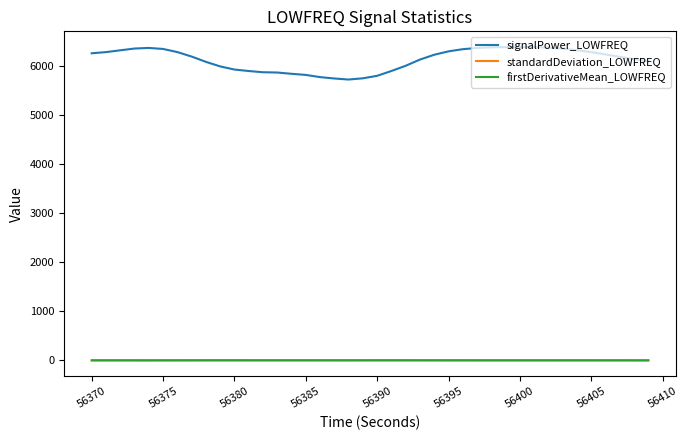

Which series has the widest spread of values?

signalPower_LOWFREQ